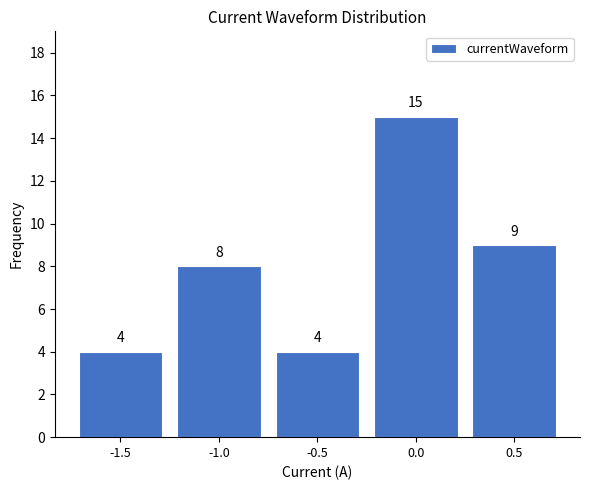

Reading left to right, what are all the values shown in this chart?

4	8	4	15	9